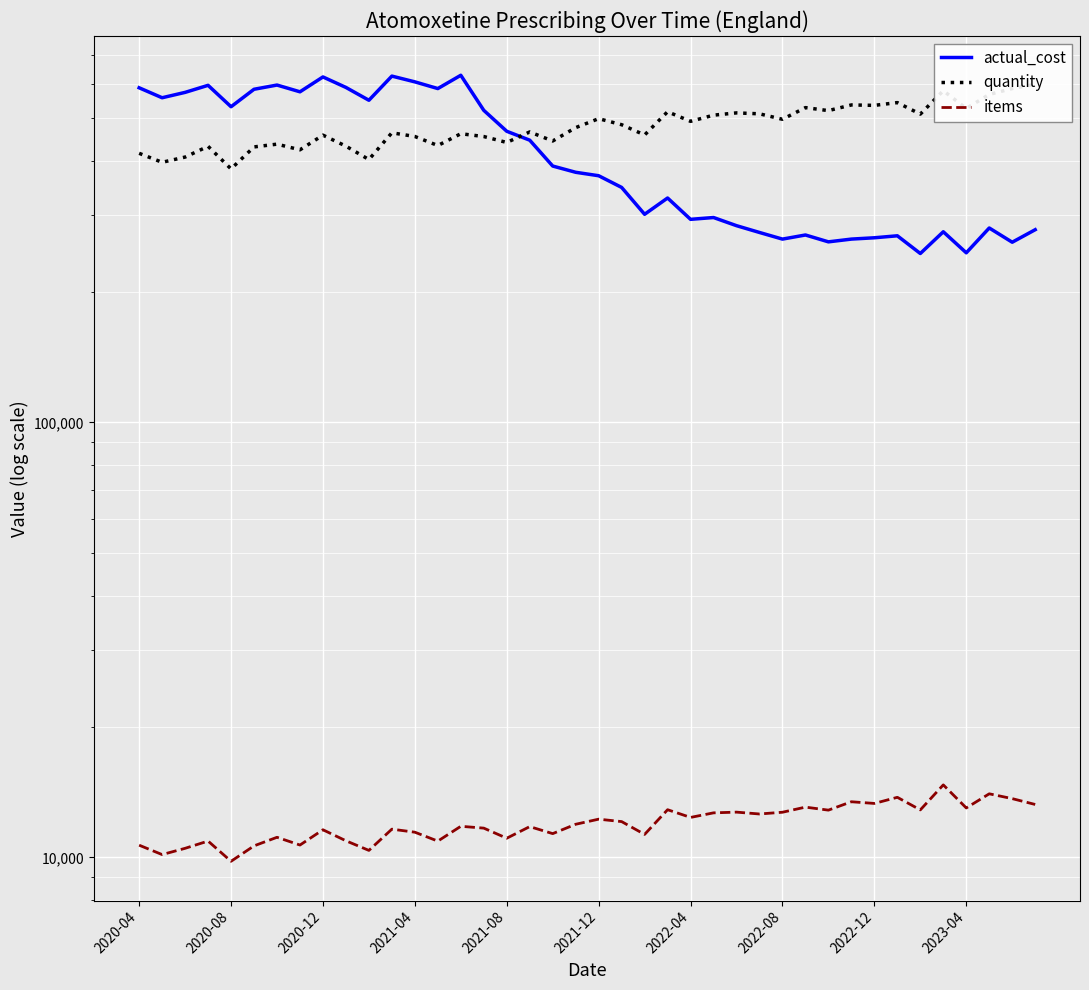

What is the average value of the actual_cost series?

416882.1